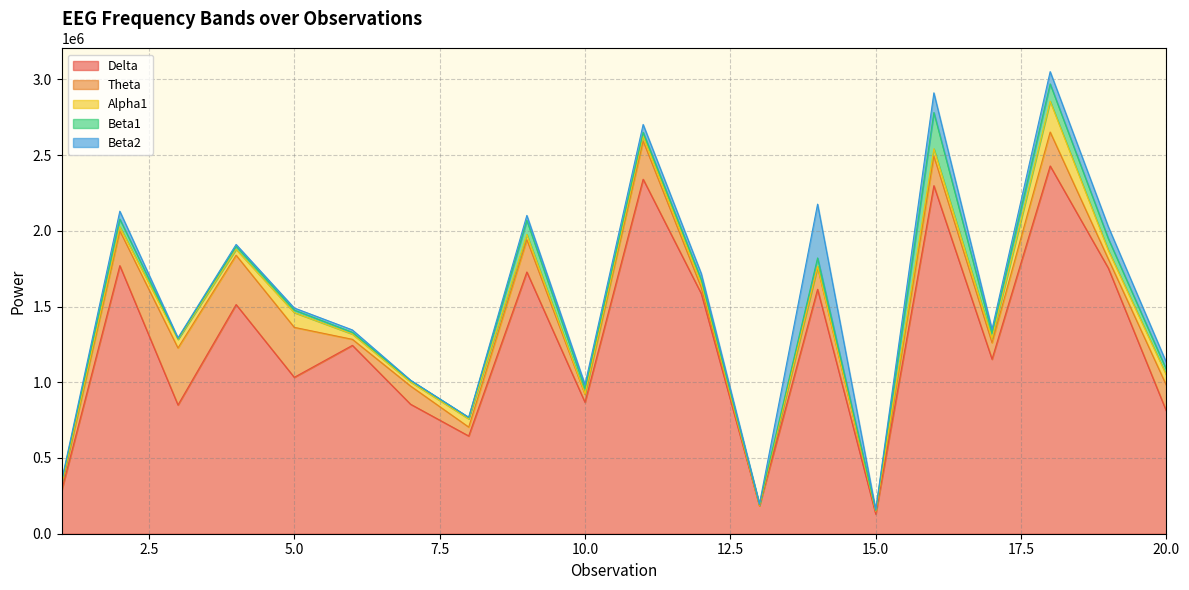

Between 3 and 20, which series saw the biggest shift?

Theta